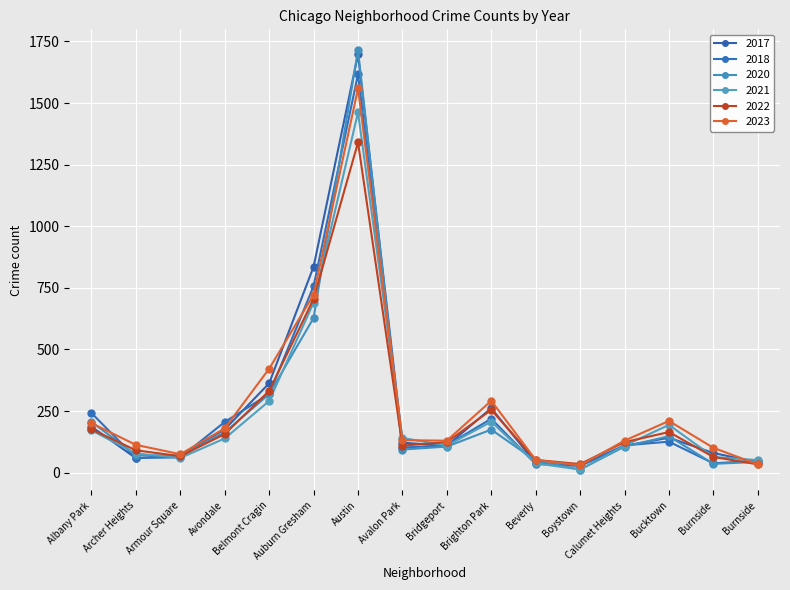

Count the number of data series in this chart.

6